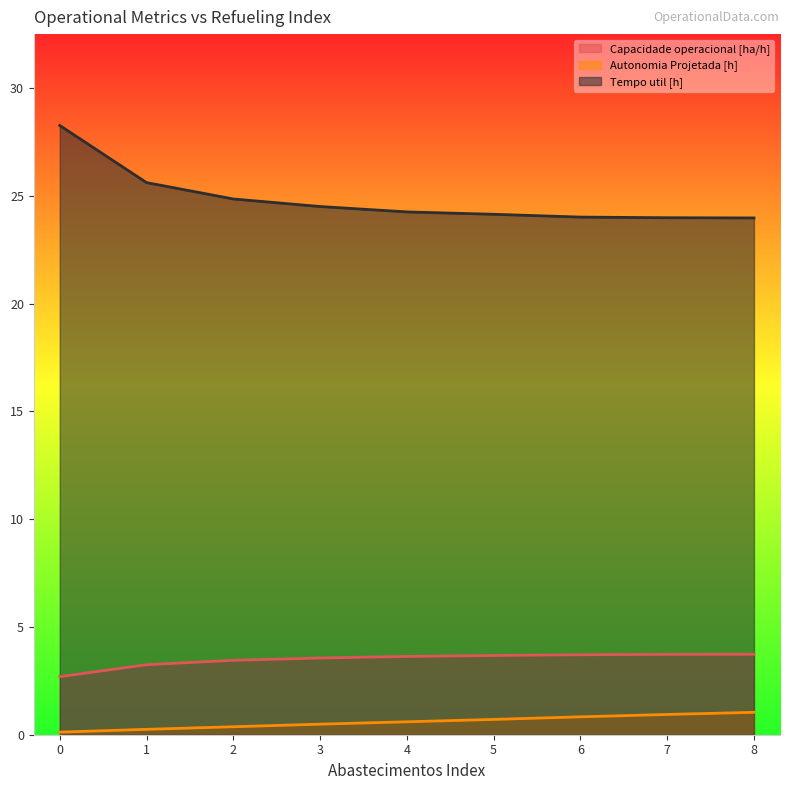

At which label is Capacidade operacional [ha/h] closest to 3?

1